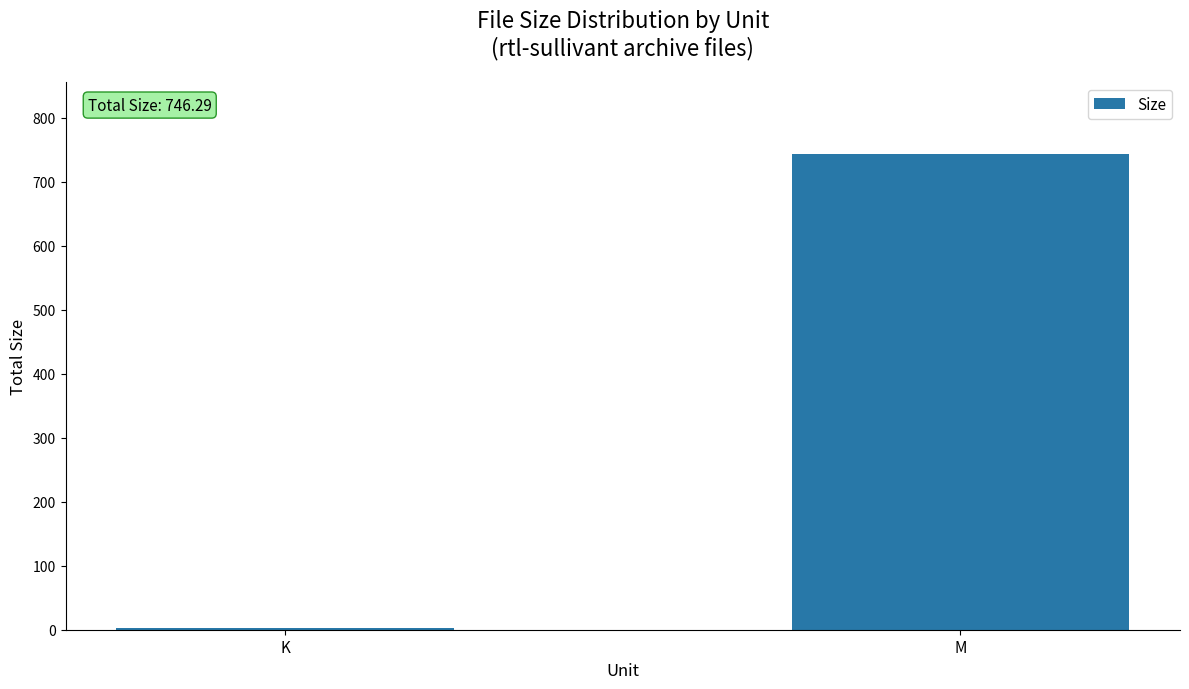

What is the sum of all values?

746.3